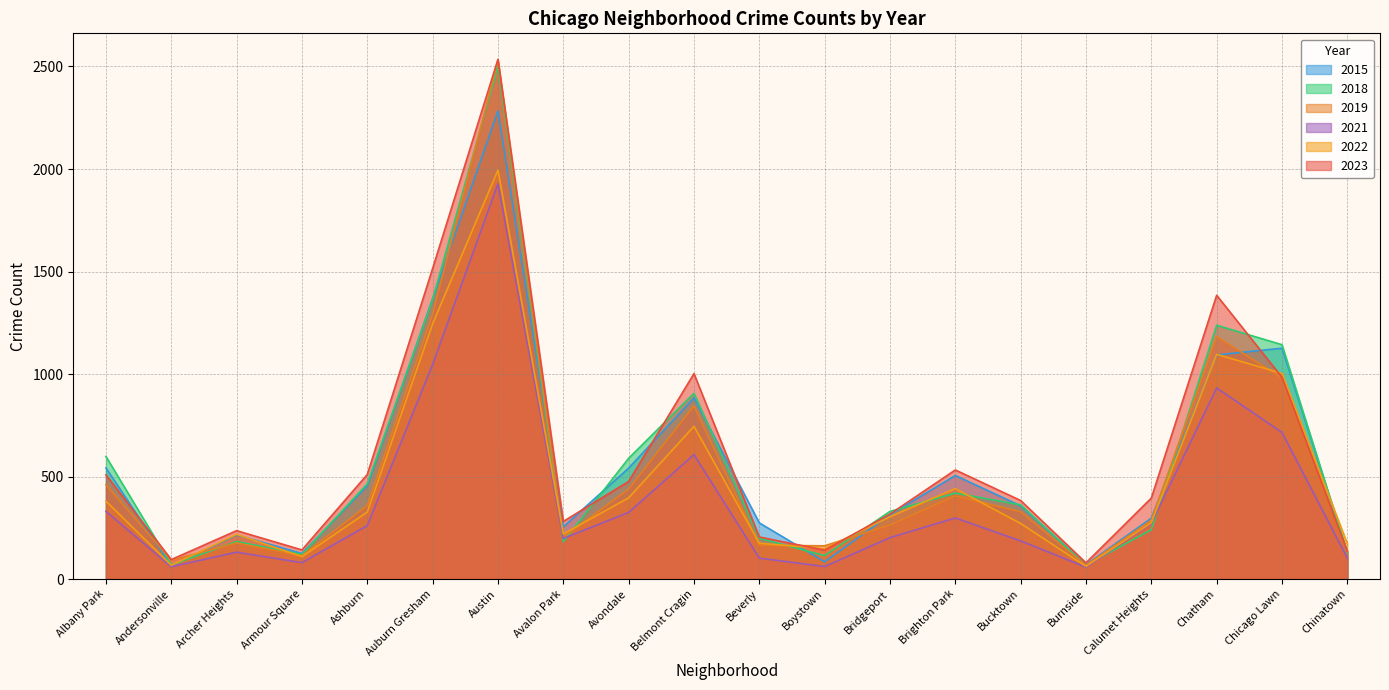

Reading left to right, transcribe all the data shown in this chart.

2023: 508	95	236	142	510	1515	2535	281	476	1002	205	141	317	532	383	79	395	1384	984	135
2019: 460	92	176	114	359	1292	2531	204	439	845	165	162	264	406	328	67	287	1182	981	133
2022: 380	67	218	109	327	1245	1995	220	396	745	175	148	304	441	271	62	275	1096	1003	172
2018: 598	69	183	120	465	1364	2501	182	589	906	199	114	330	419	362	67	241	1238	1143	128
2015: 542	64	215	125	455	1368	2284	255	541	884	274	84	314	505	357	70	297	1093	1126	129
2021: 330	60	131	80	261	1047	1928	198	325	607	102	61	202	298	186	58	272	932	715	102